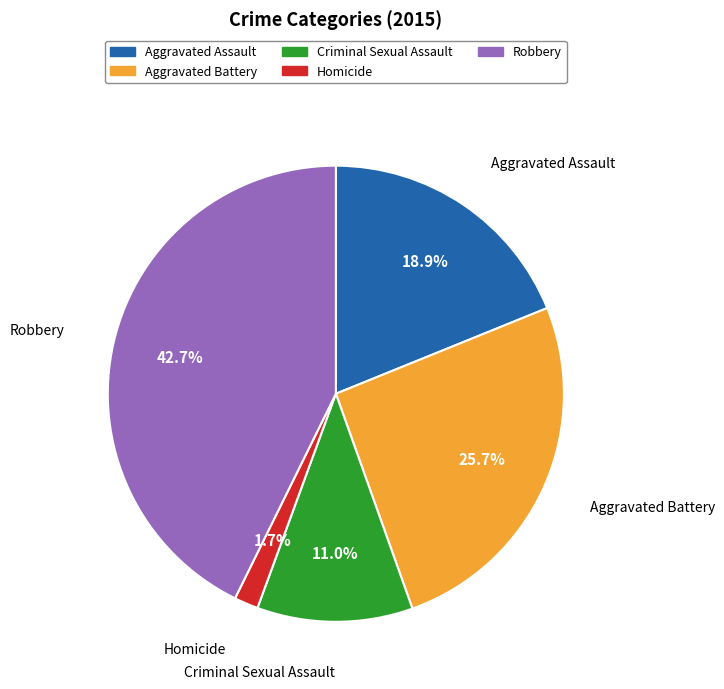

Approximately how many times larger is the value at Robbery compared to Aggravated Battery?

1.7